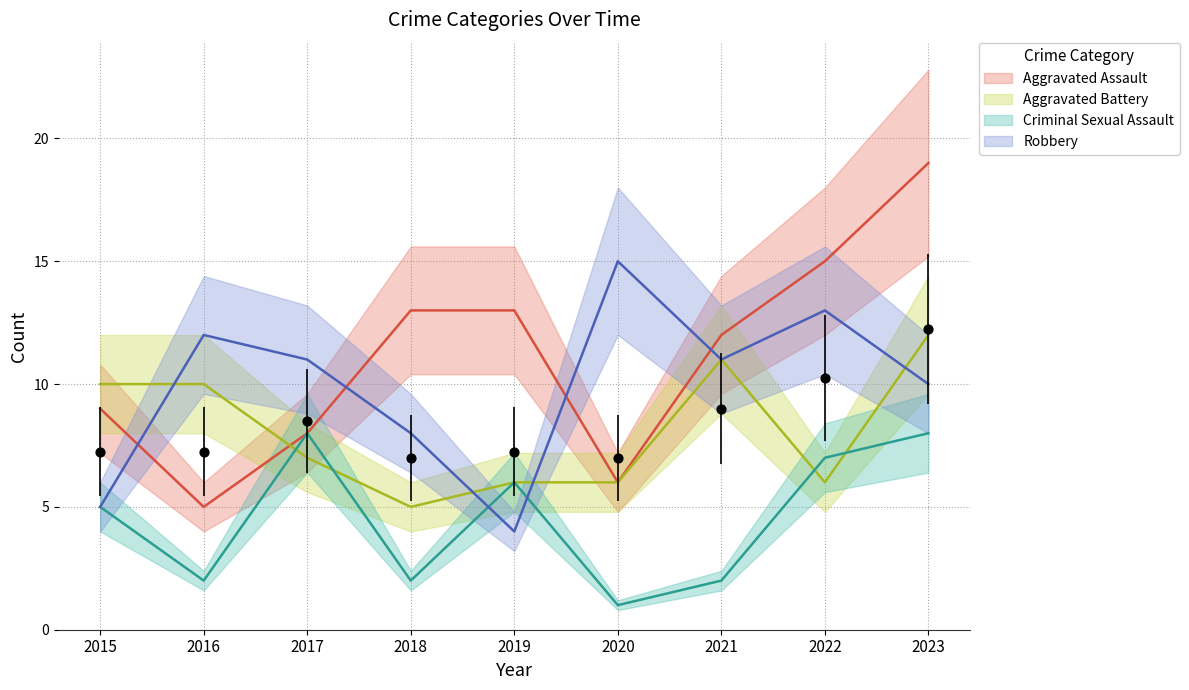

Which series has the largest total across all categories?

Aggravated Assault